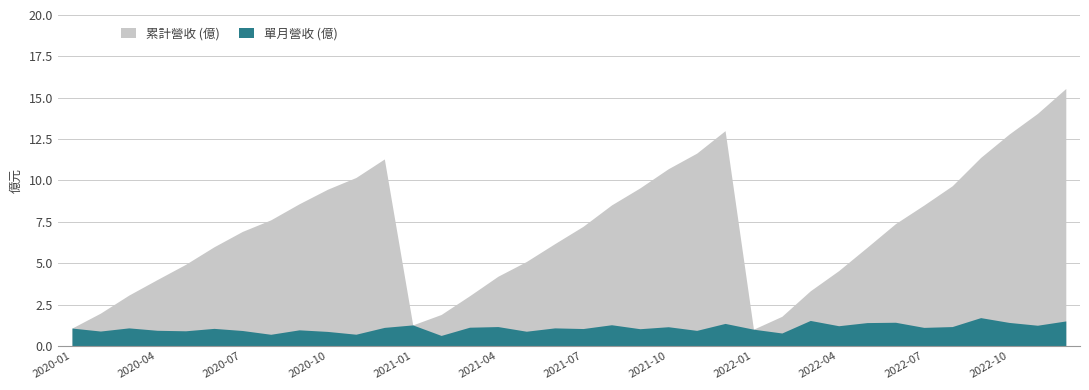

What is the sum of all 累計營收 (億) values?

253.5